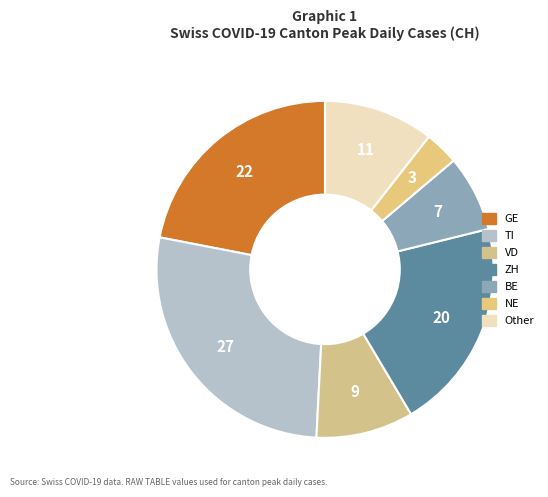

How many segments does this pie chart have?

7